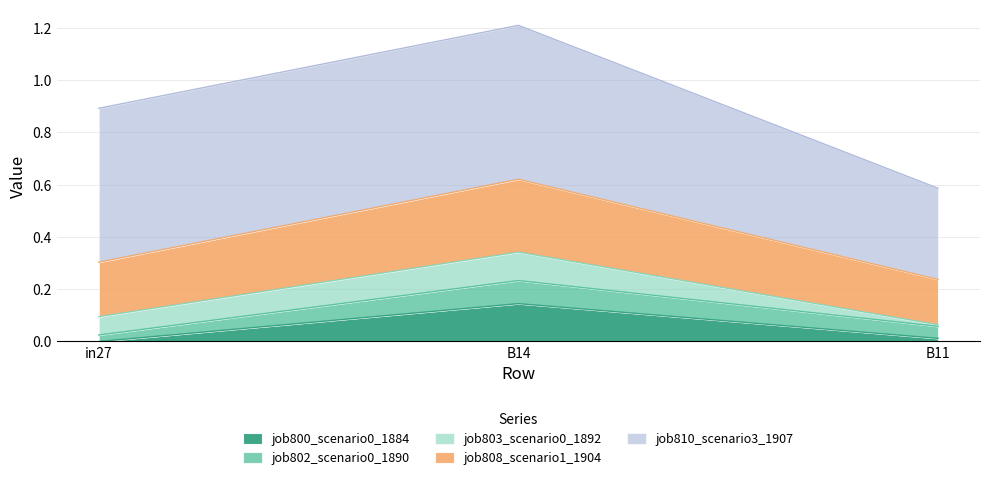

At which category is the sum across all series the highest?

B14